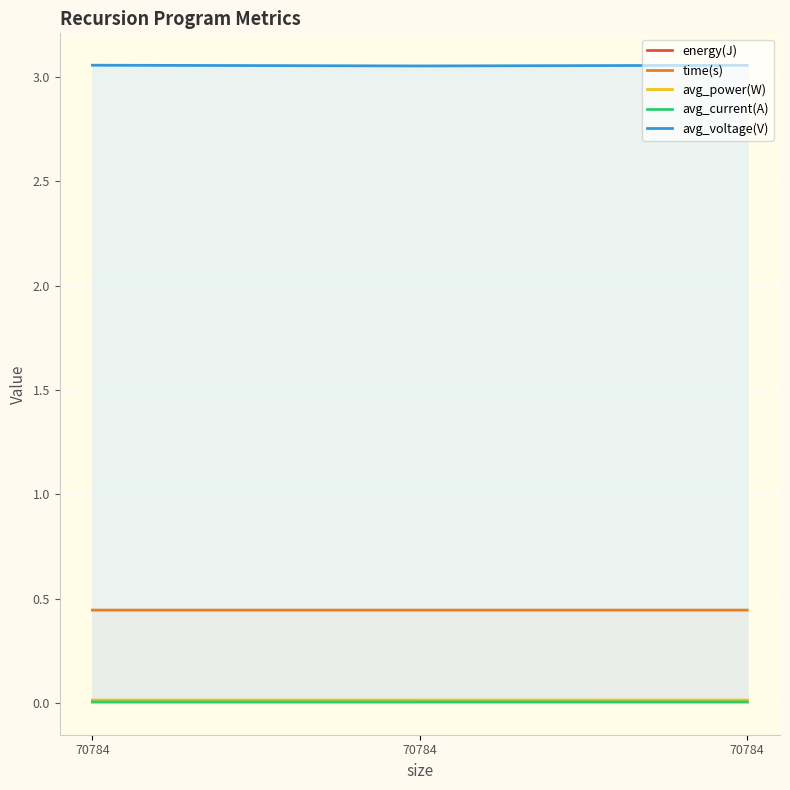

How many time(s) values are between 0 and 1?

3